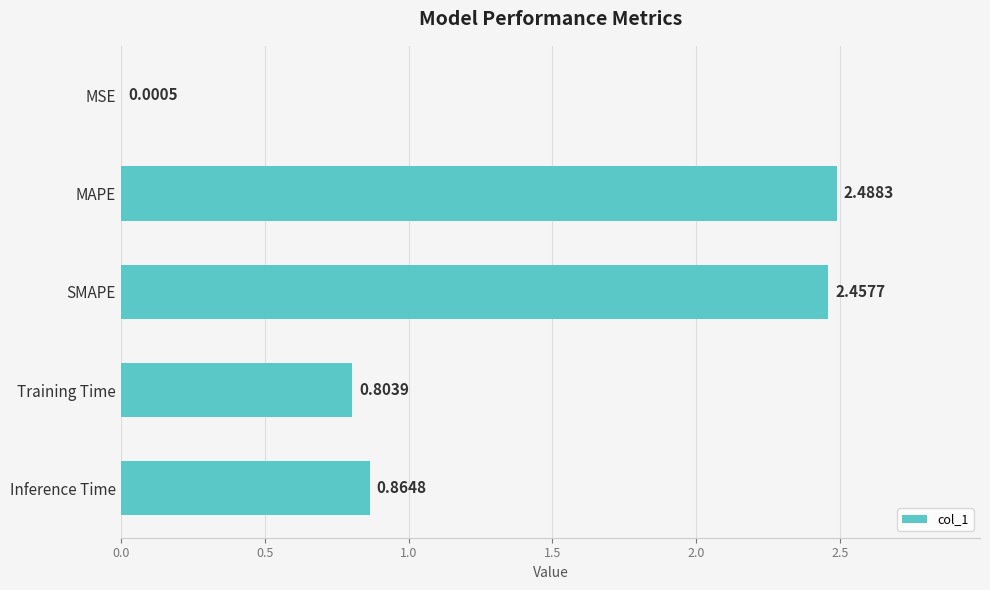

Which label corresponds to the largest value in the chart?

MAPE